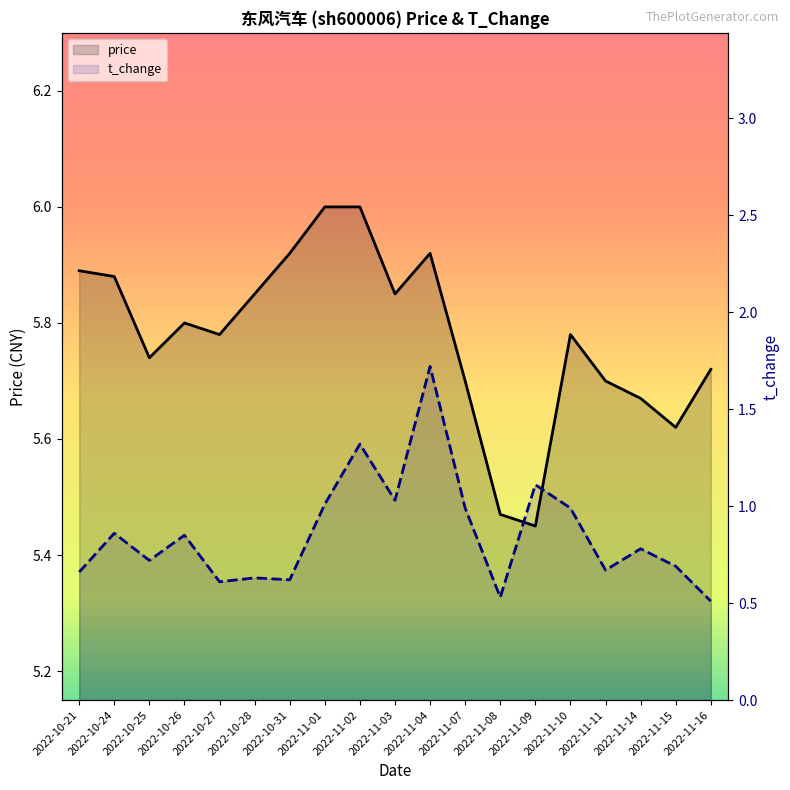

What is the difference between the maximum and minimum values in the t_change series?

1.2